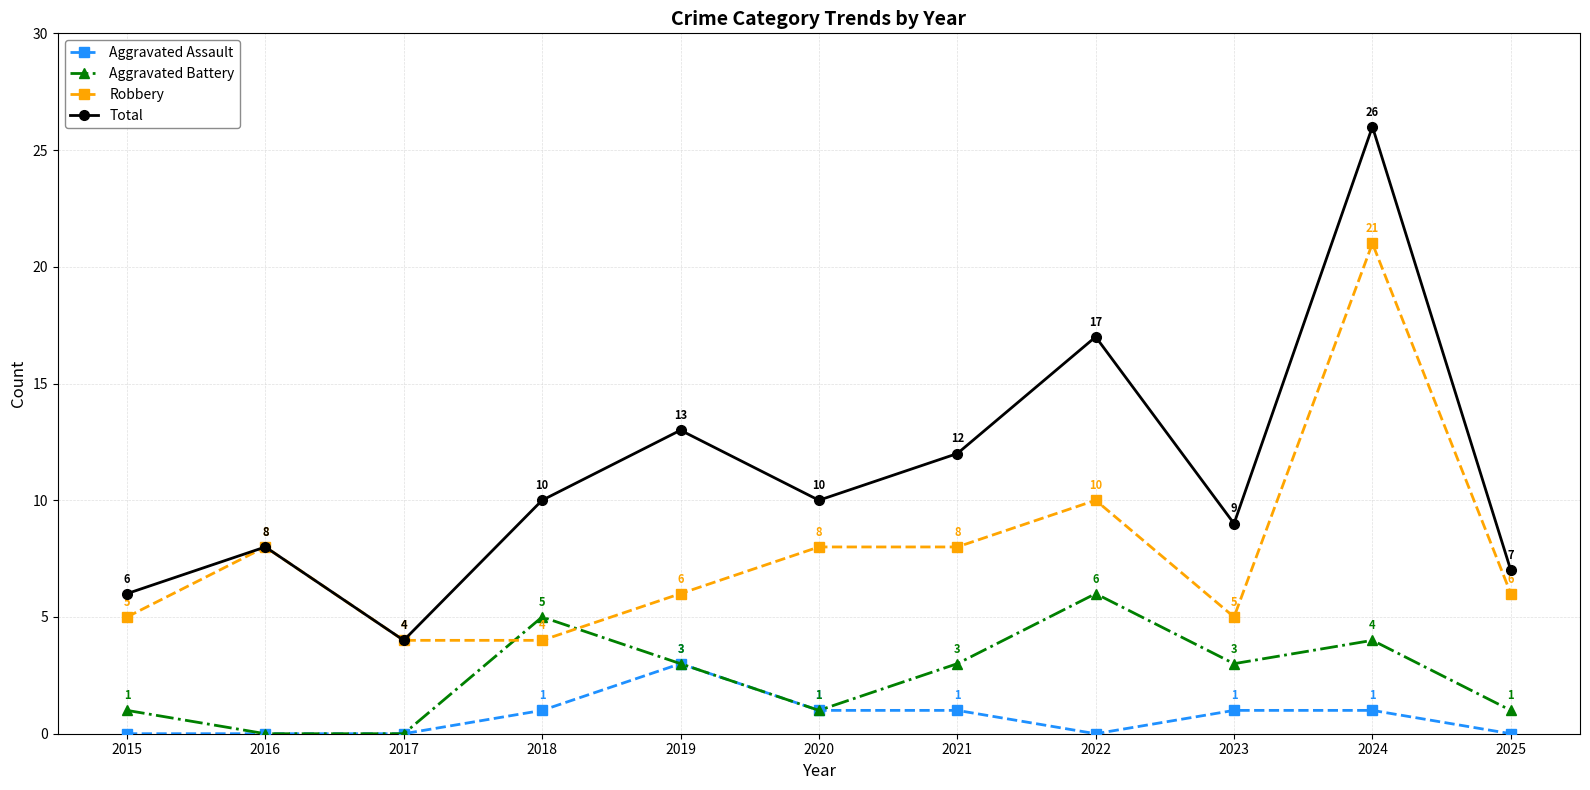

Is it true that Aggravated Battery equals 0 at 2025?

False